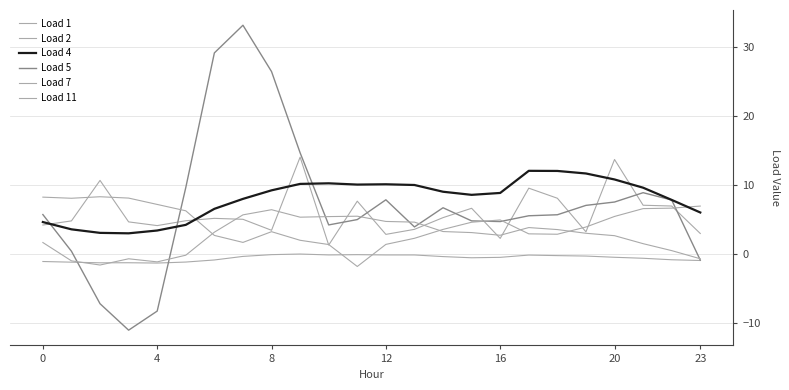

Does the chart display data point markers on the line(s)?

No